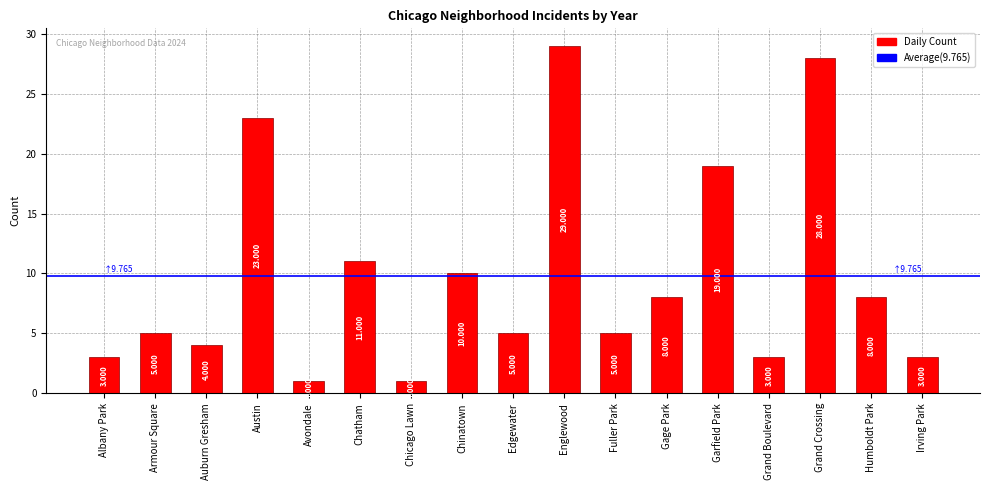

What is the label of the 15th bar from the right?

Auburn Gresham